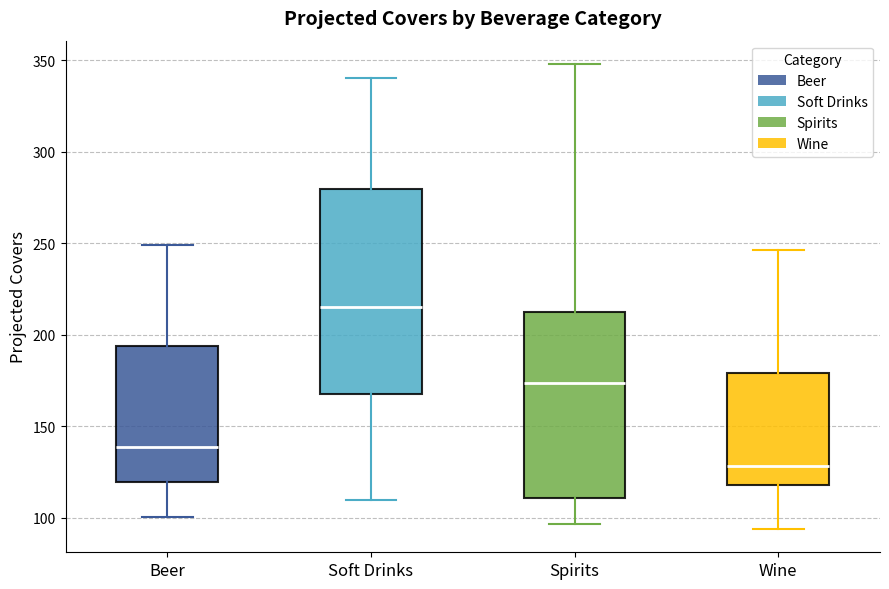

Which box's median line is the highest?

Soft Drinks